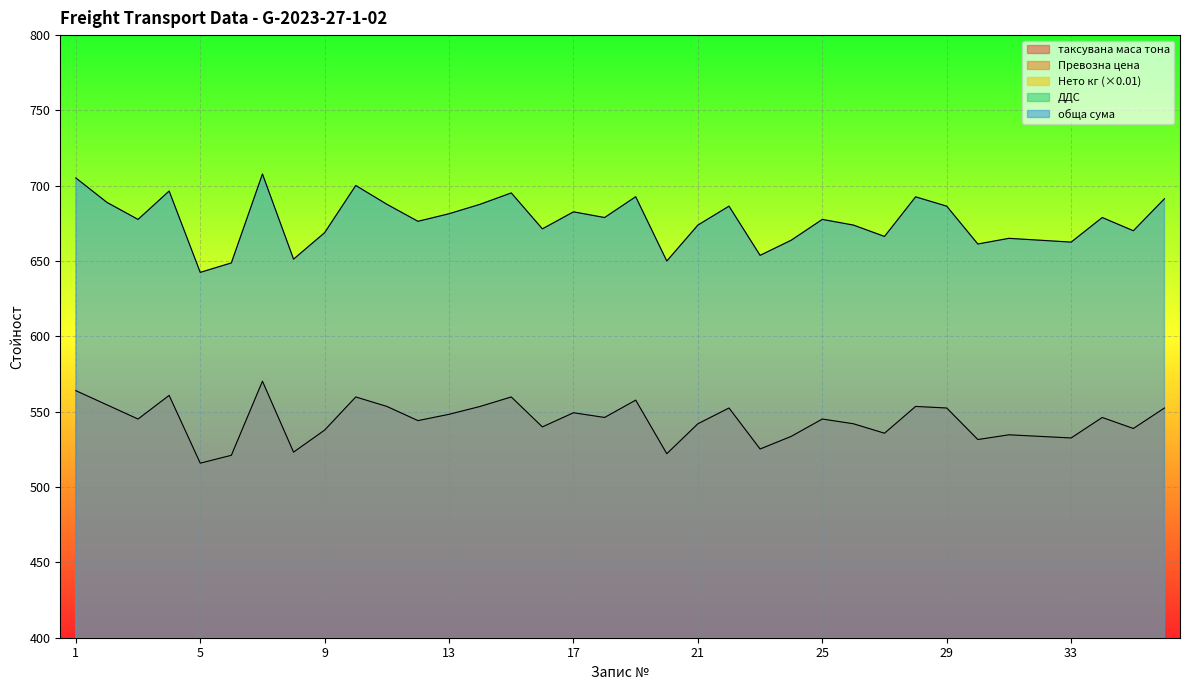

The value of Нето кг (×0.01) at 32 is 25.1. True or false?

False